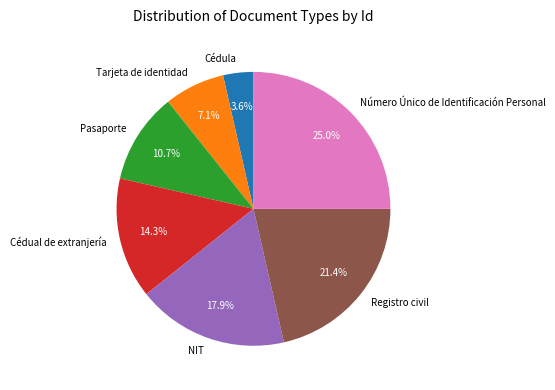

What percentage is the Cédula slice, to the nearest percent?

4%